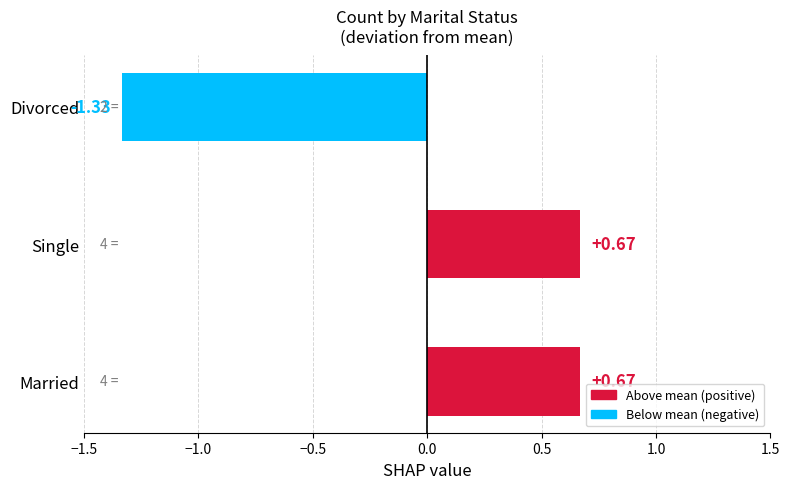

What is the difference between the maximum and minimum values?

2.0